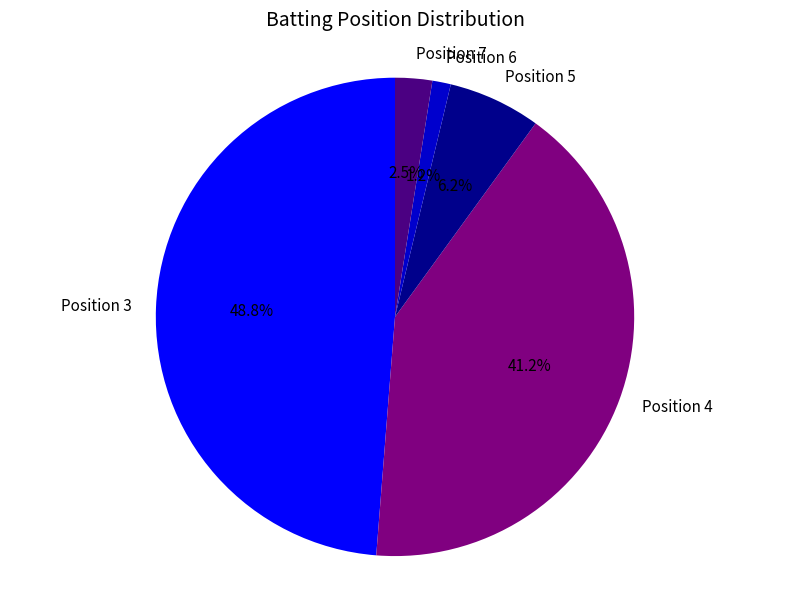

Which has a higher value, Position 3 or Position 6?

Position 3